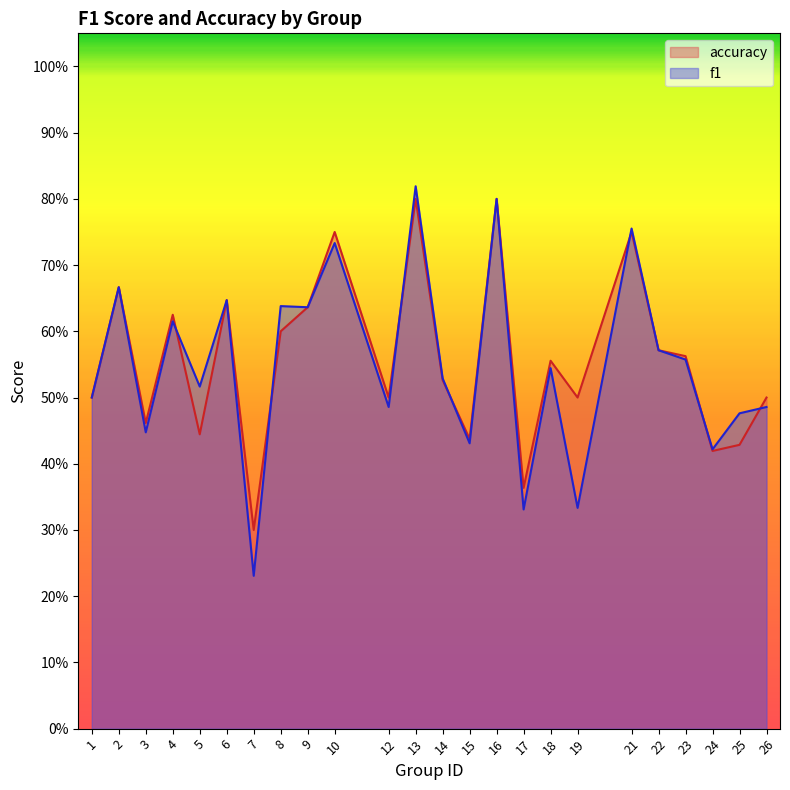

How many accuracy values are between 0 and 1?

24